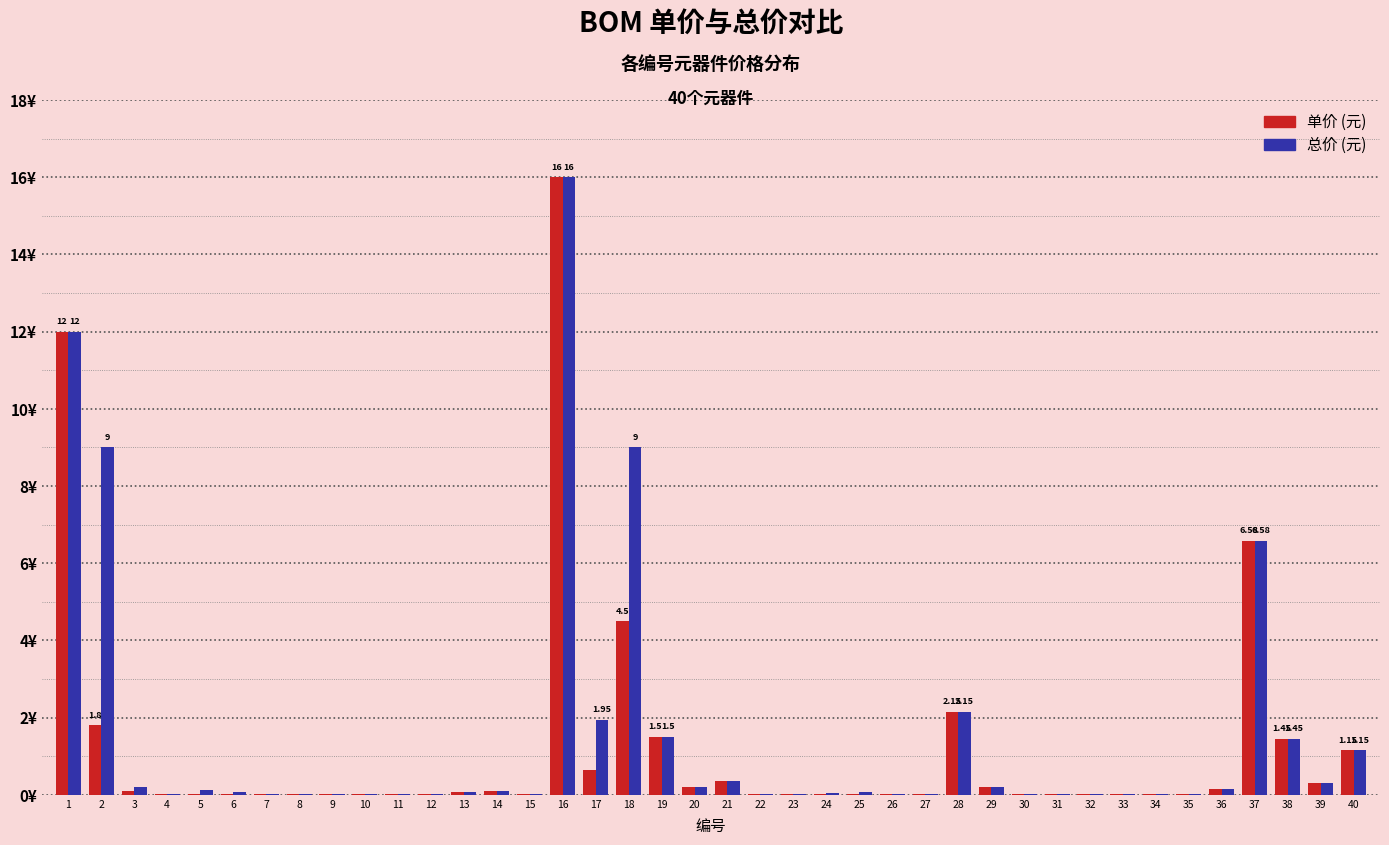

Which has a higher value, 18 or 4?

18